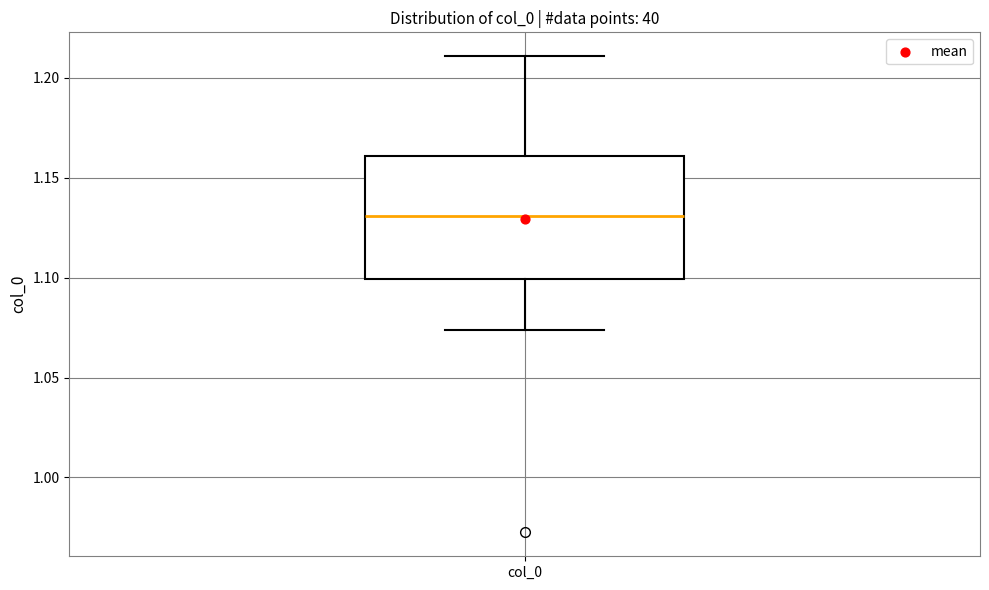

Where does the upper whisker of the box for col_0 end on the y-axis? The values are not printed on the chart, so give them approximately, as read against the axis.

1.210